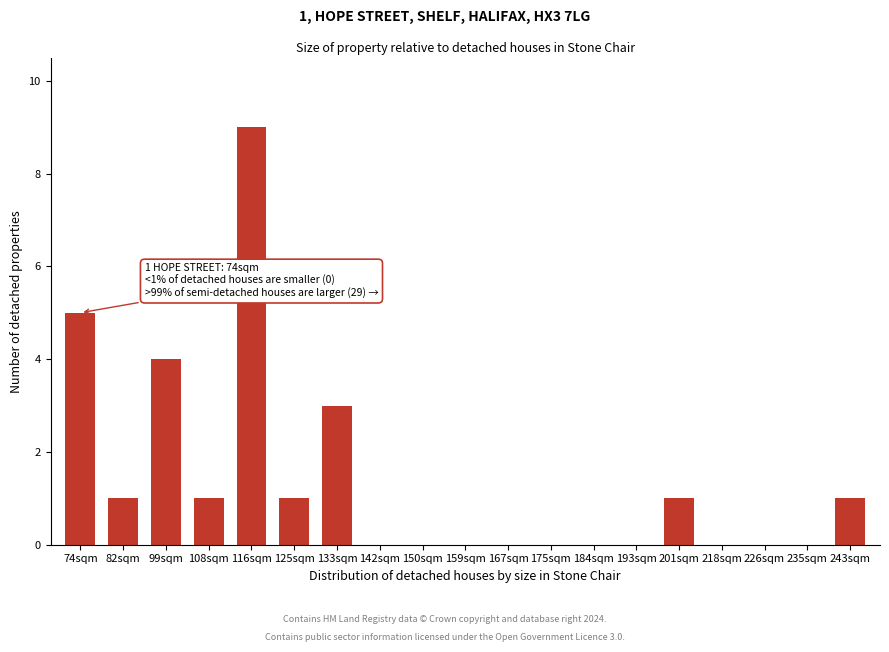

Reading right to left, transcribe all the data shown in this chart.

243sqm=1	235sqm=0	226sqm=0	218sqm=0	201sqm=1	193sqm=0	184sqm=0	175sqm=0	167sqm=0	159sqm=0	150sqm=0	142sqm=0	133sqm=3	125sqm=1	116sqm=9	108sqm=1	99sqm=4	82sqm=1	74sqm=5